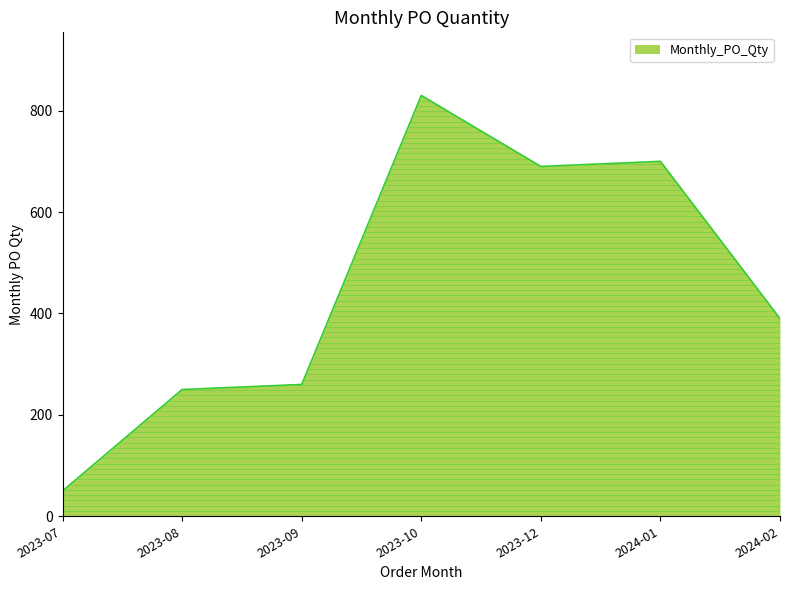

The value at 2023-10 is 830. True or false?

True